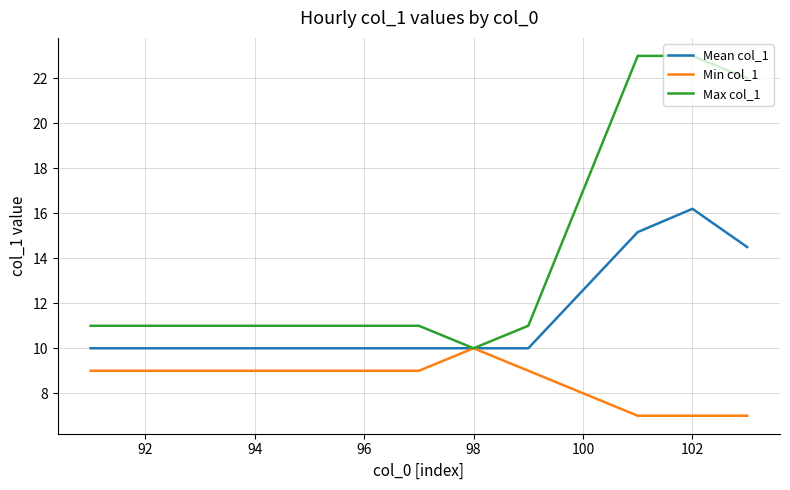

Which series has the largest total across all categories?

Max col_1